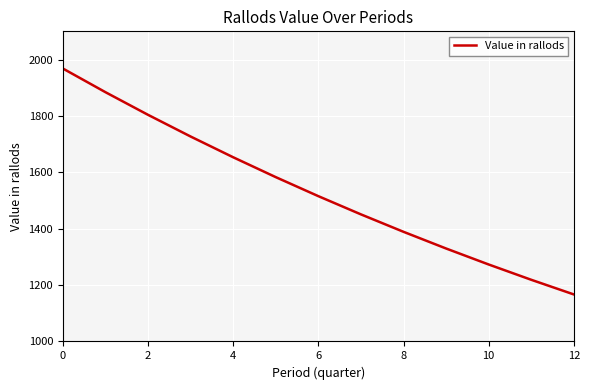

Does the chart have visible grid lines?

Yes